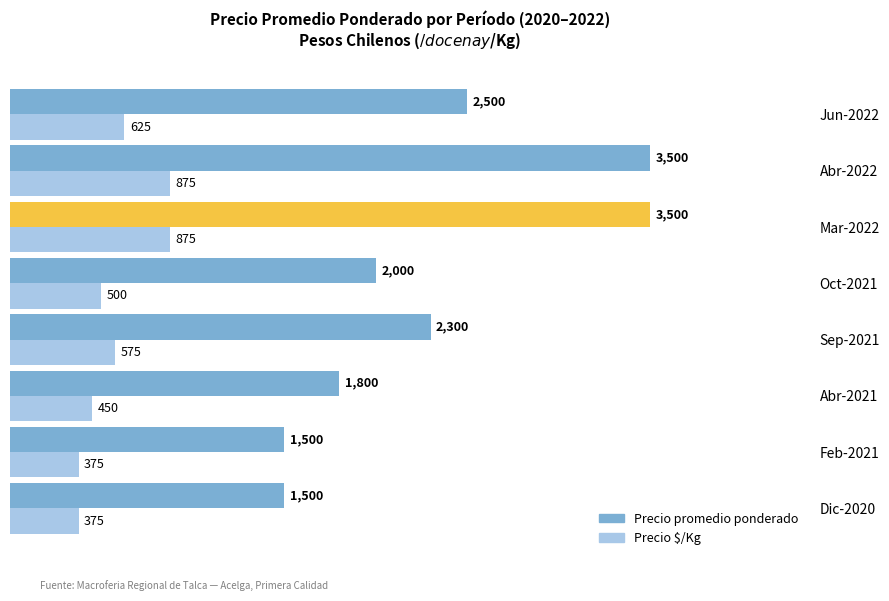

How many distinct data groups are displayed?

2